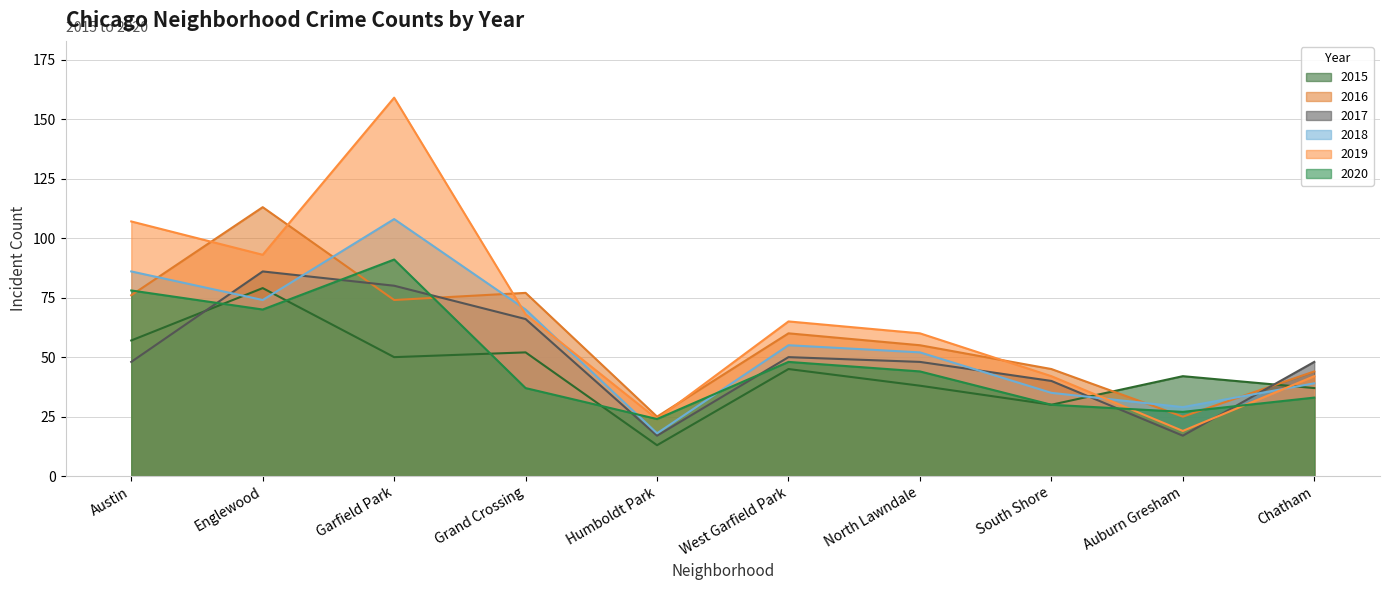

The value of 2020 at Garfield Park is 121. True or false?

False